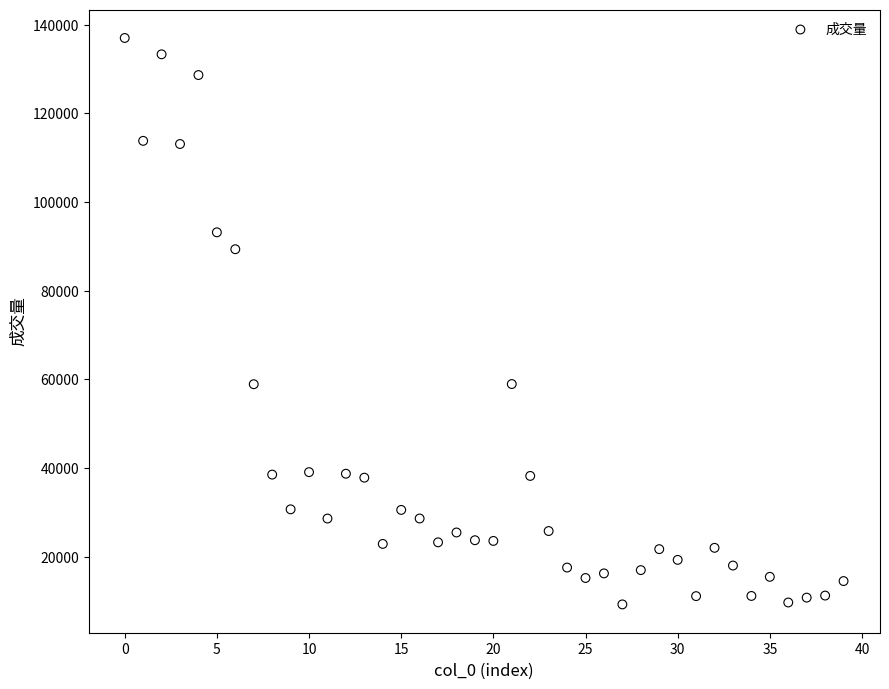

What is the range of Y values (max minus min)?

127749